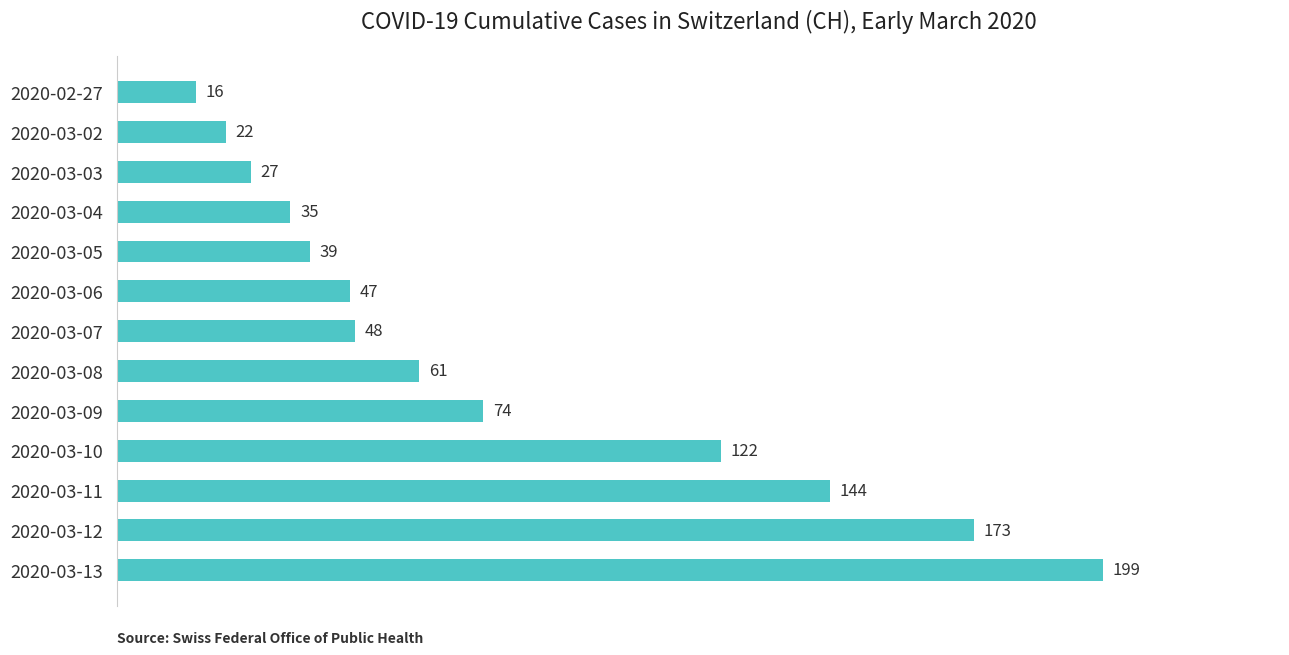

What is the sum of the values at 2020-03-13 and 2020-03-06?

246